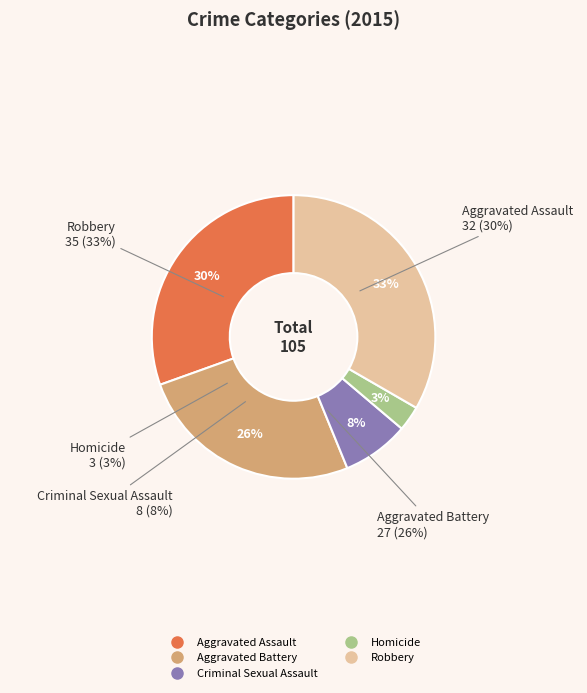

Does Homicide account for over 50% of the chart?

No